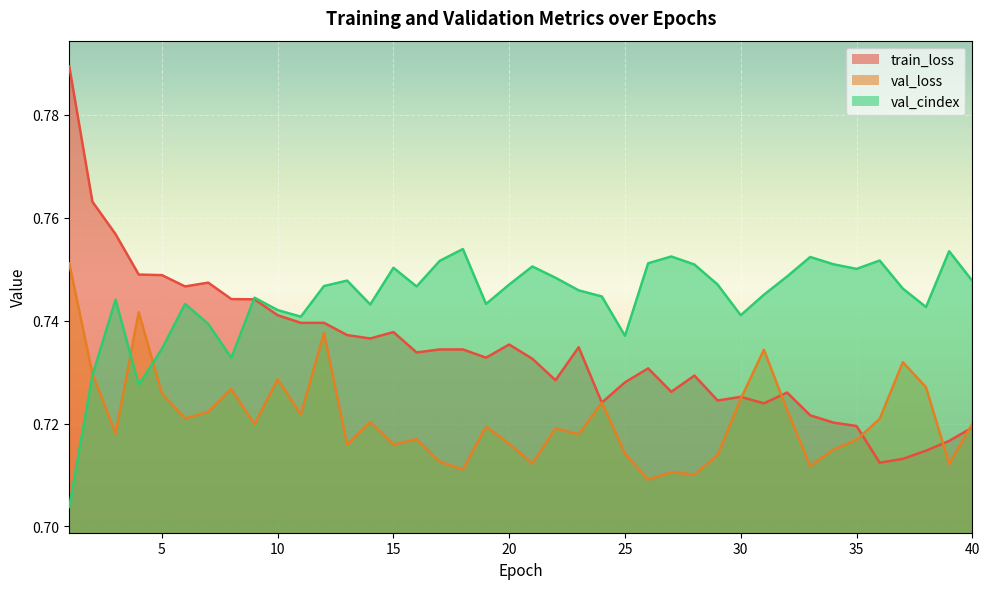

What is the minimum value shown in the chart?

0.7